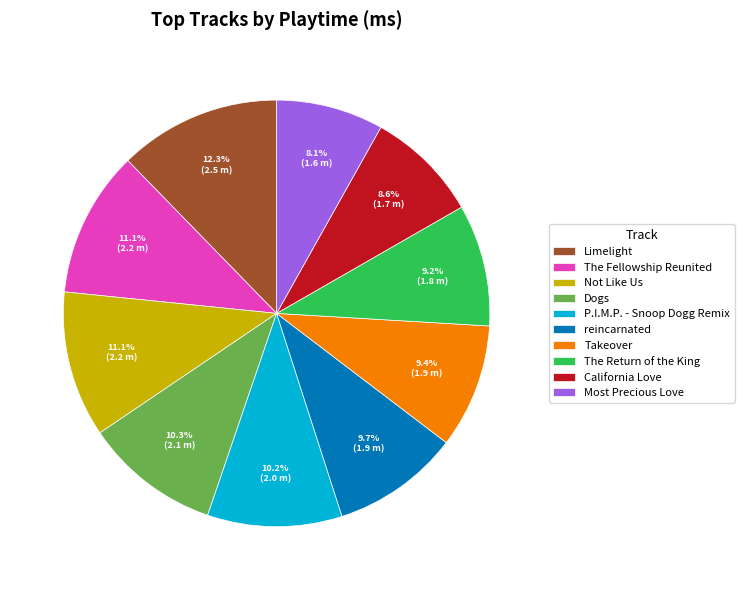

Count the number of slices in the pie.

10